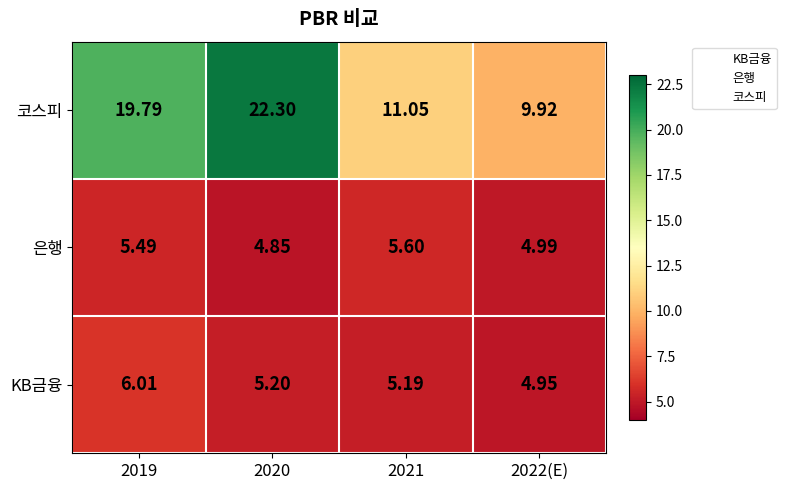

Which series has the largest range (max minus min)?

코스피